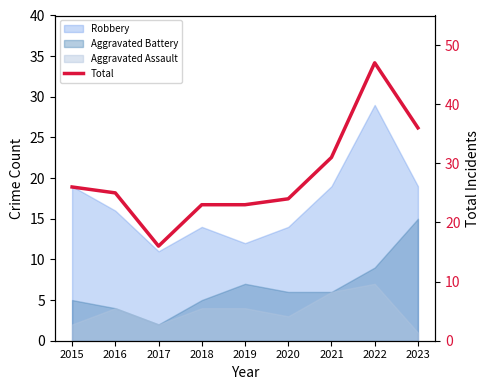

What is the value of the 4th point from the left?

23